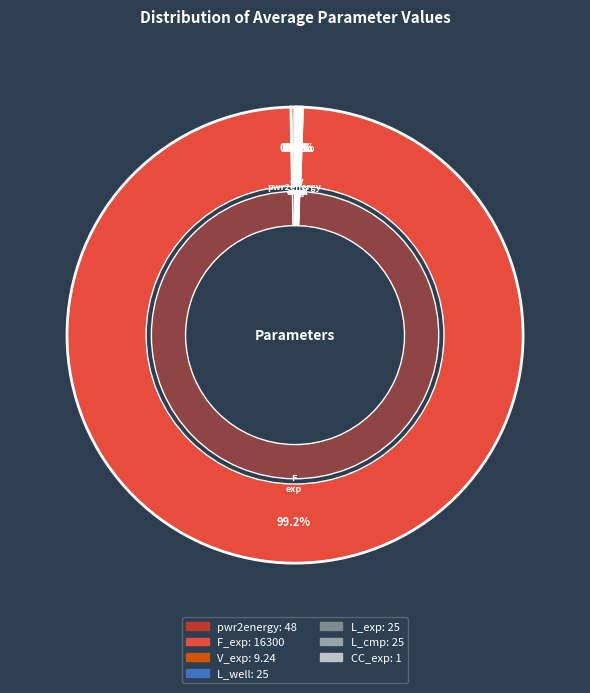

The CC_exp slice represents 0% of the pie. True or false?

True